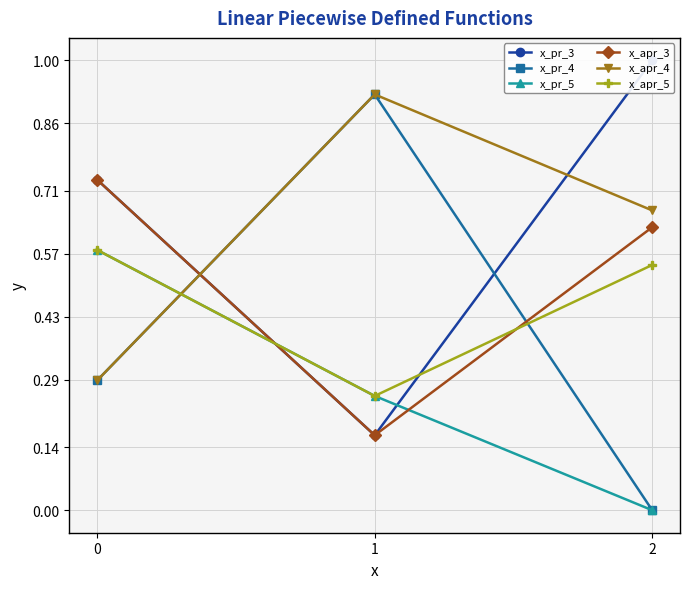

Reading left to right, list all the values displayed in this chart.

x_pr_3: 0=0.7	1=0.2	2=1.0
x_pr_4: 0=0.3	1=0.9	2=0.0
x_pr_5: 0=0.6	1=0.3	2=0.0
x_apr_3: 0=0.7	1=0.2	2=0.6
x_apr_4: 0=0.3	1=0.9	2=0.7
x_apr_5: 0=0.6	1=0.3	2=0.5